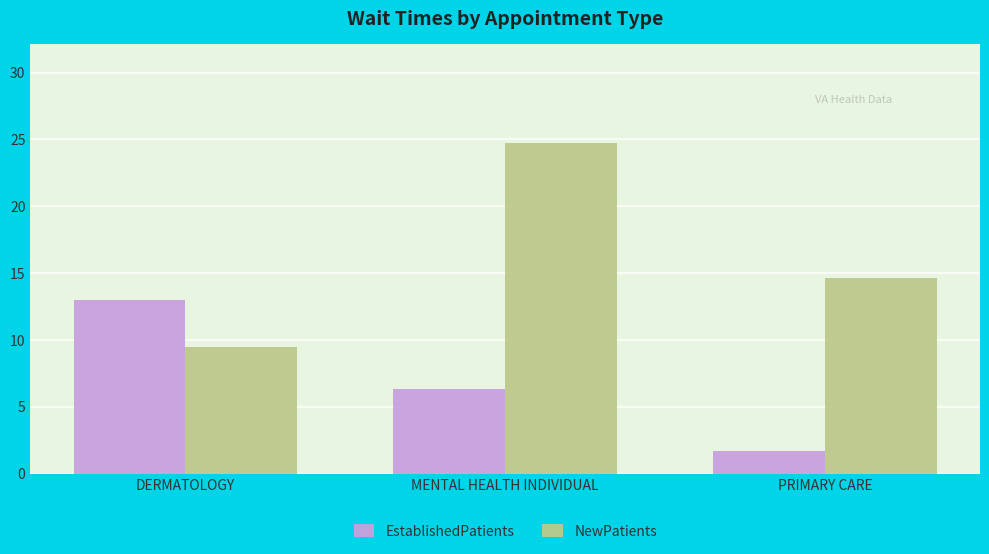

Reading left to right, what are all the values shown in this chart?

EstablishedPatients: DERMATOLOGY=13.0	MENTAL HEALTH INDIVIDUAL=6.3	PRIMARY CARE=1.7
NewPatients: DERMATOLOGY=9.5	MENTAL HEALTH INDIVIDUAL=24.7	PRIMARY CARE=14.6